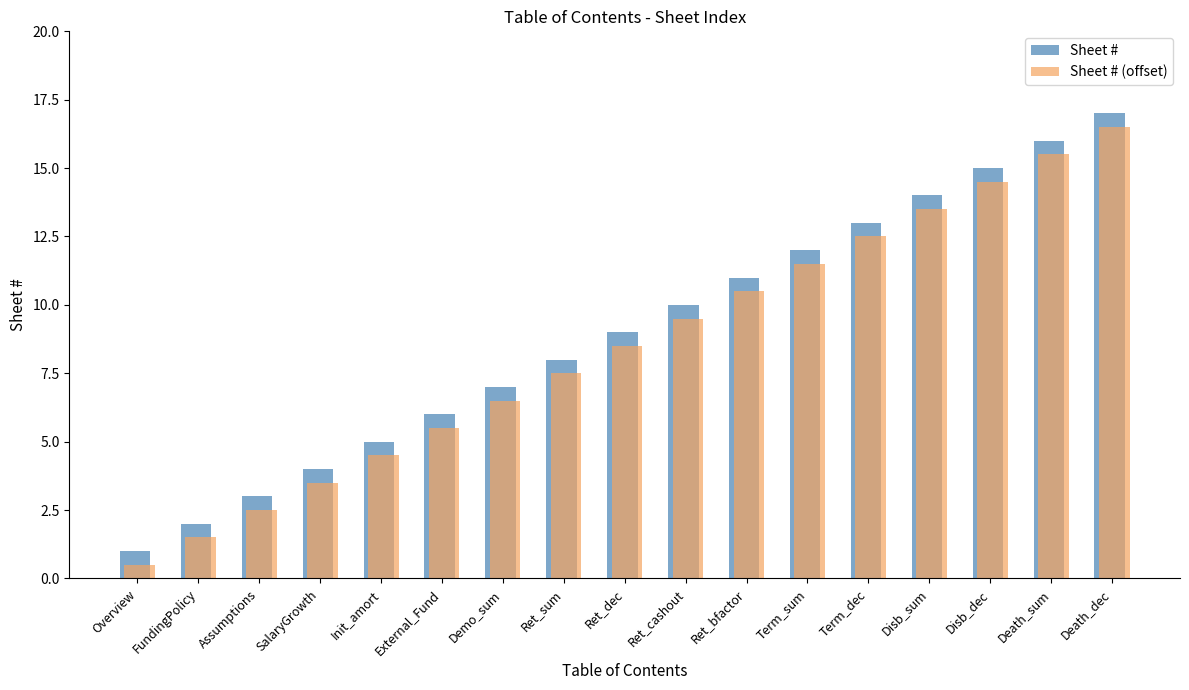

What is the value of the Sheet # (offset) bar at the 6th from the left?

5.5